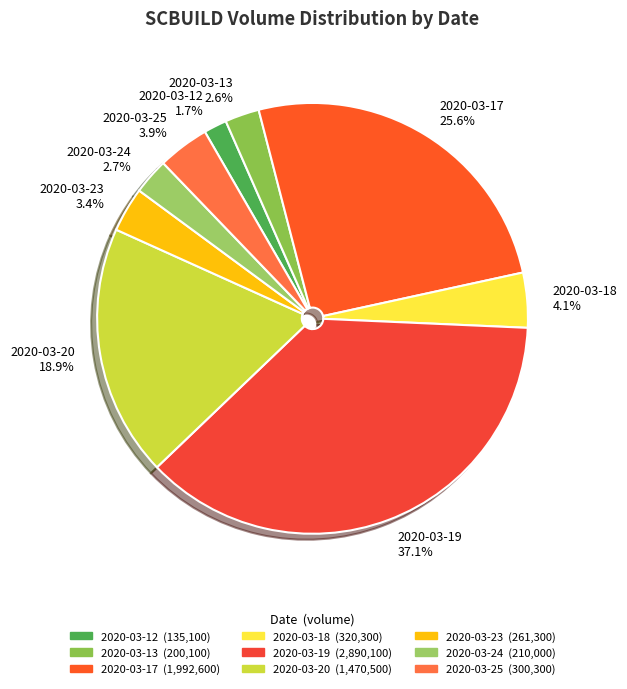

Is the sum of 2020-03-18 and 2020-03-12 greater than half?

No